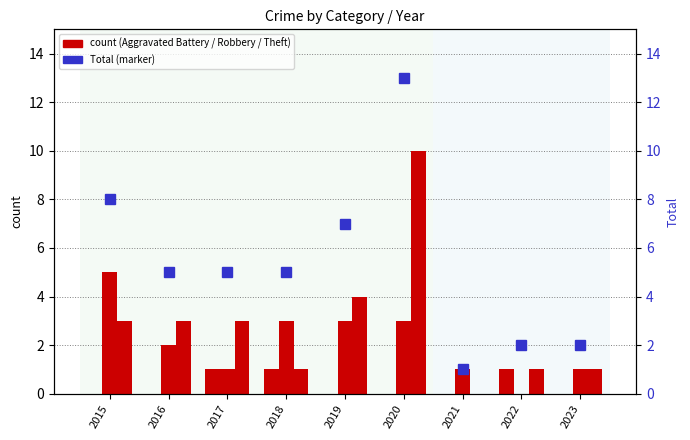

Which series has the largest range (max minus min)?

Total